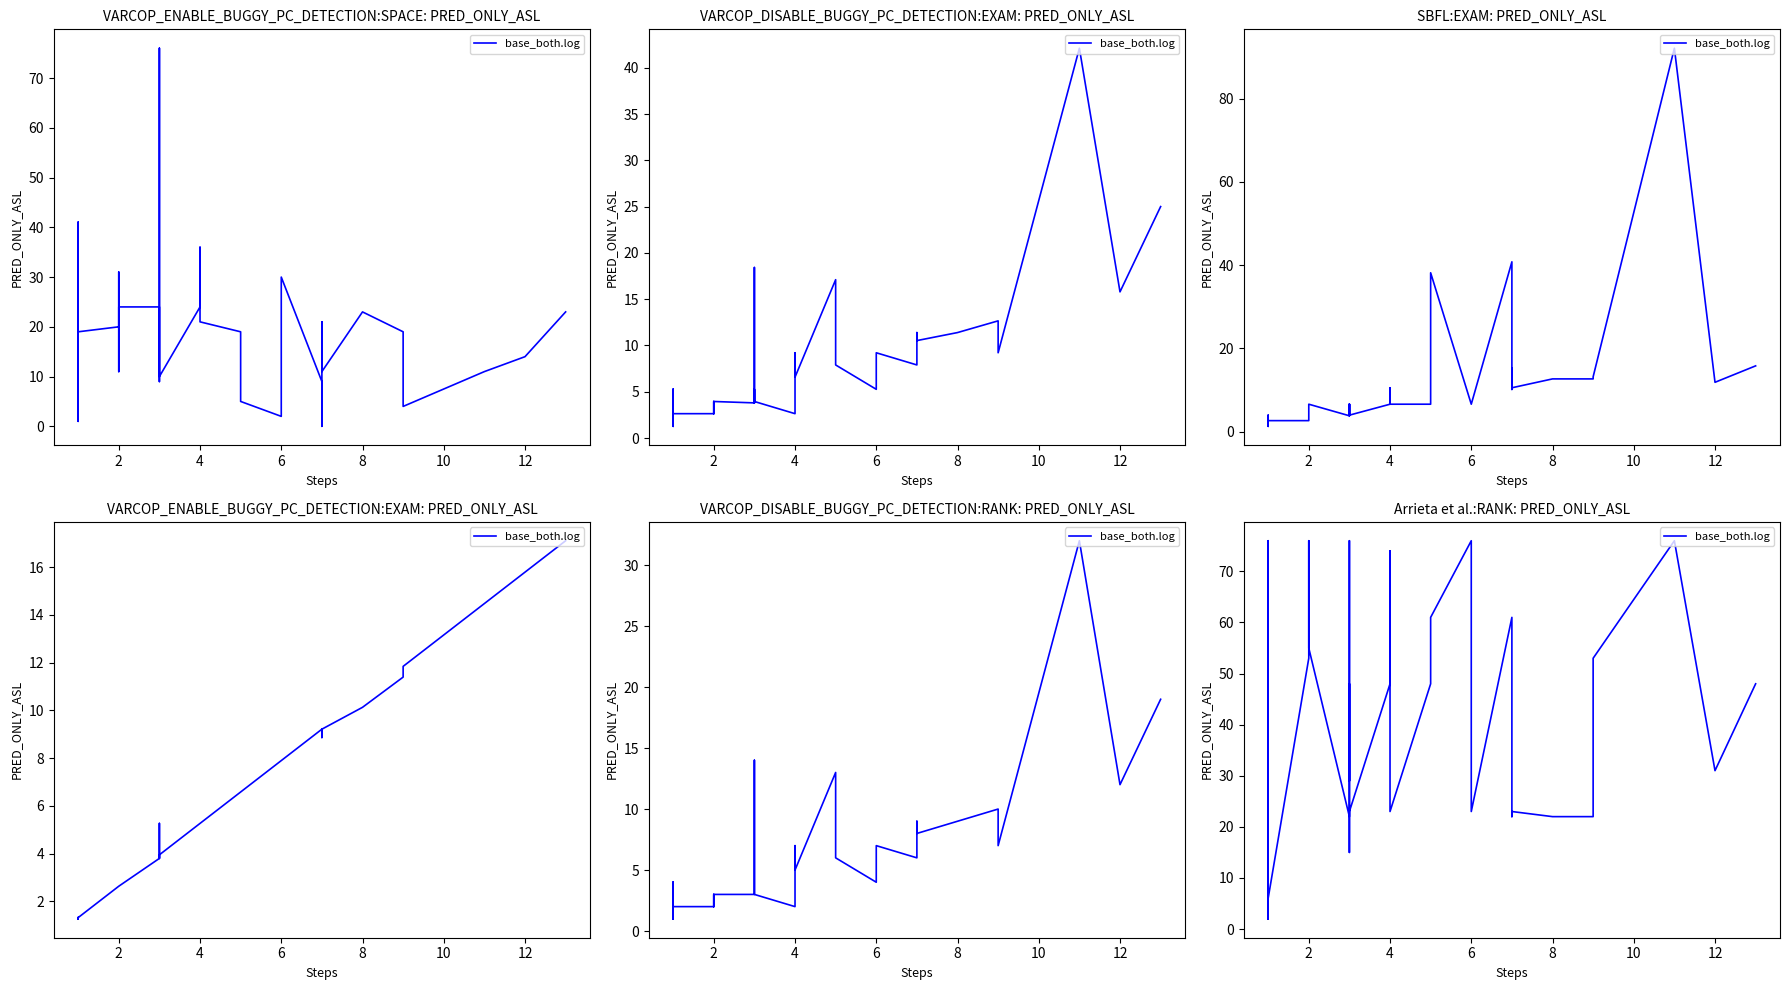

Count the number of data series in this chart.

1